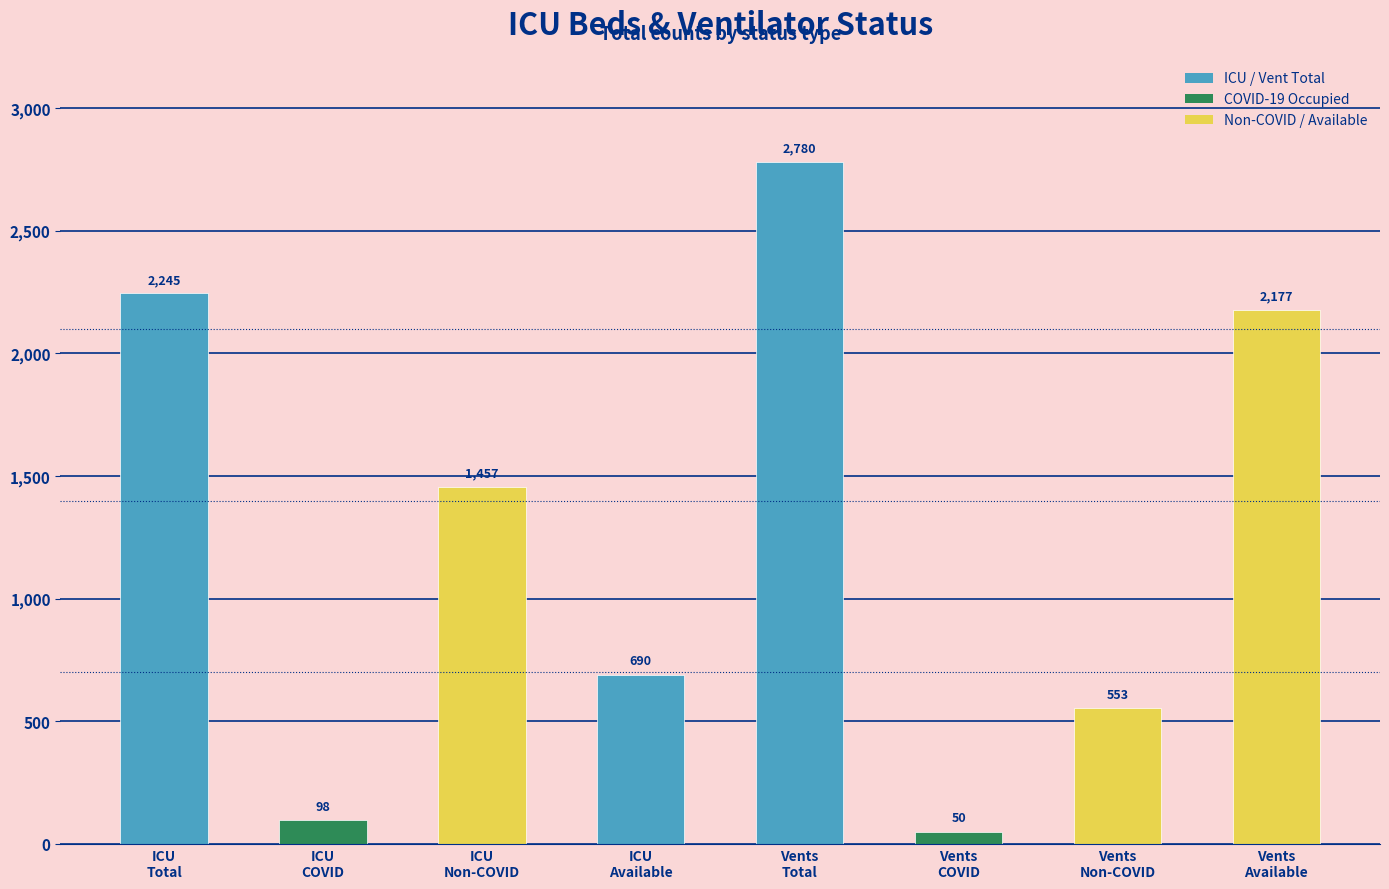

The chart shows a value of 353 at ICU
Available. True or false?

False